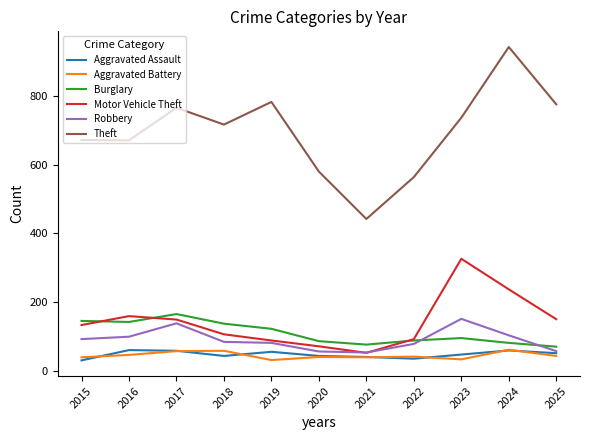

True or false: Theft and Aggravated Assault cross at least once.

False